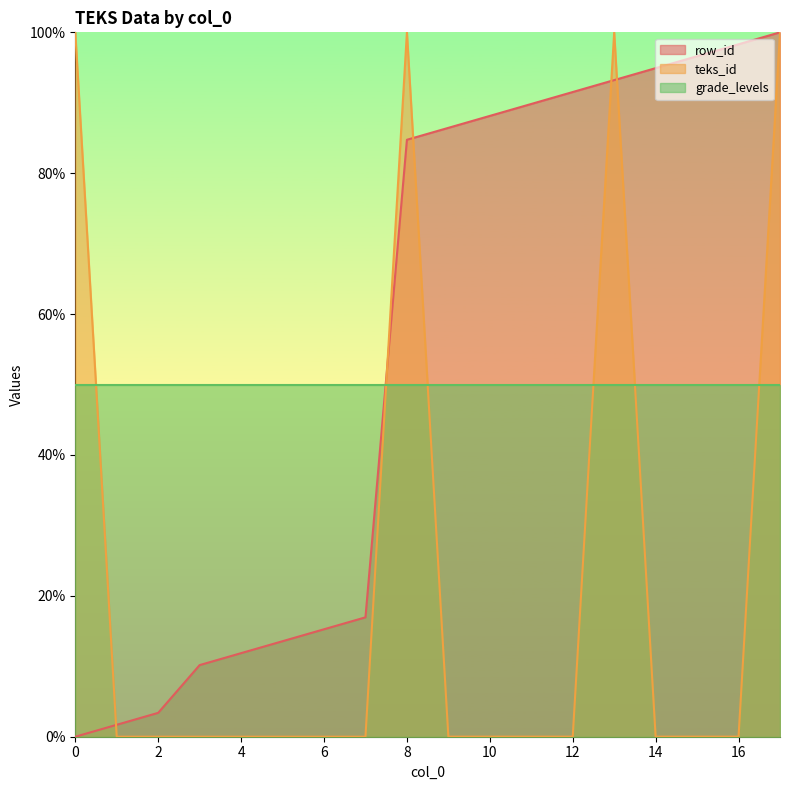

What is the highest value of the grade_levels series?

50.0